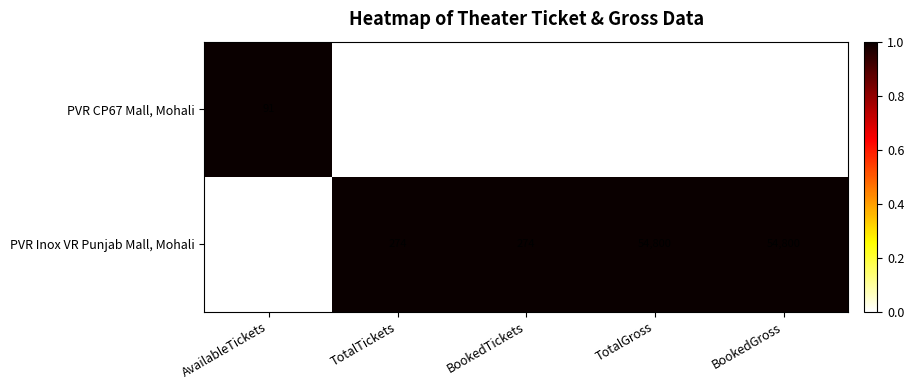

Count the number of data series in this chart.

2